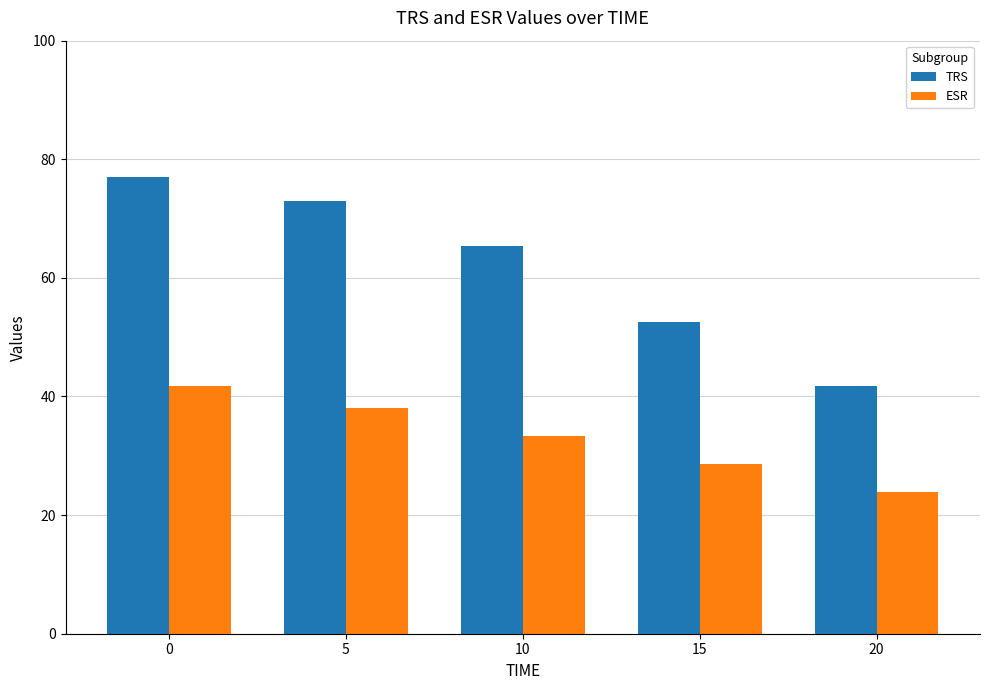

How many bars are there in total?

10